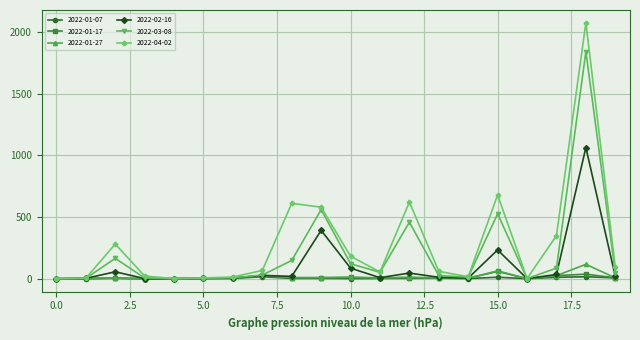

What is the maximum value shown in the chart?

2074.0